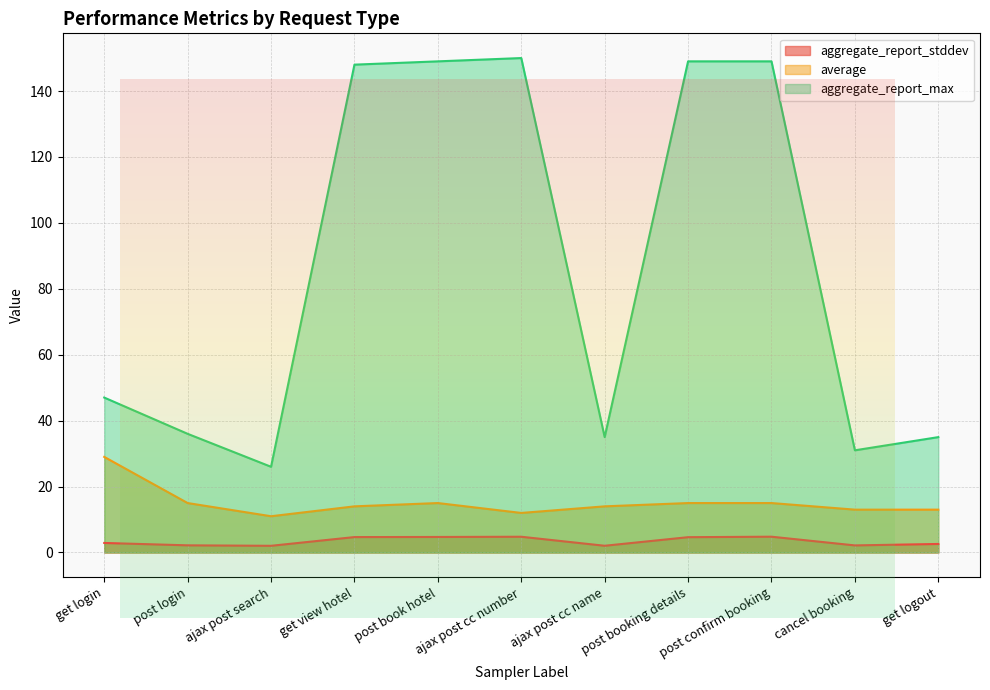

What is the difference between the maximum and second lowest values in the average series?

17.0